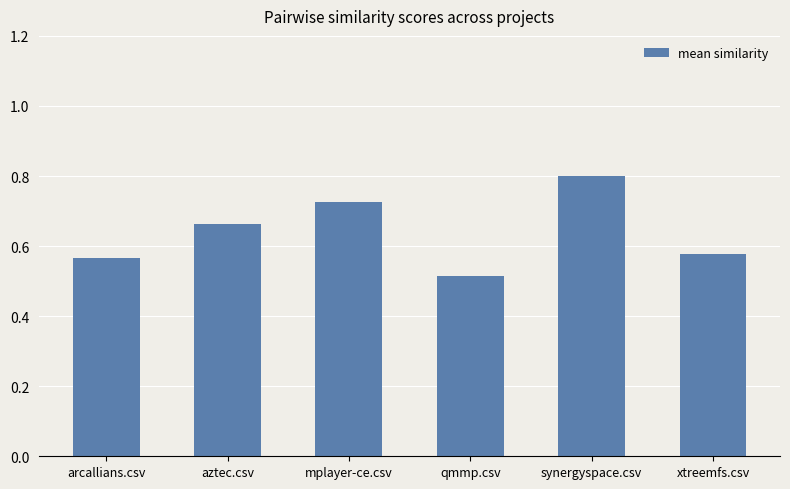

Does the chart contain stacked bars?

No